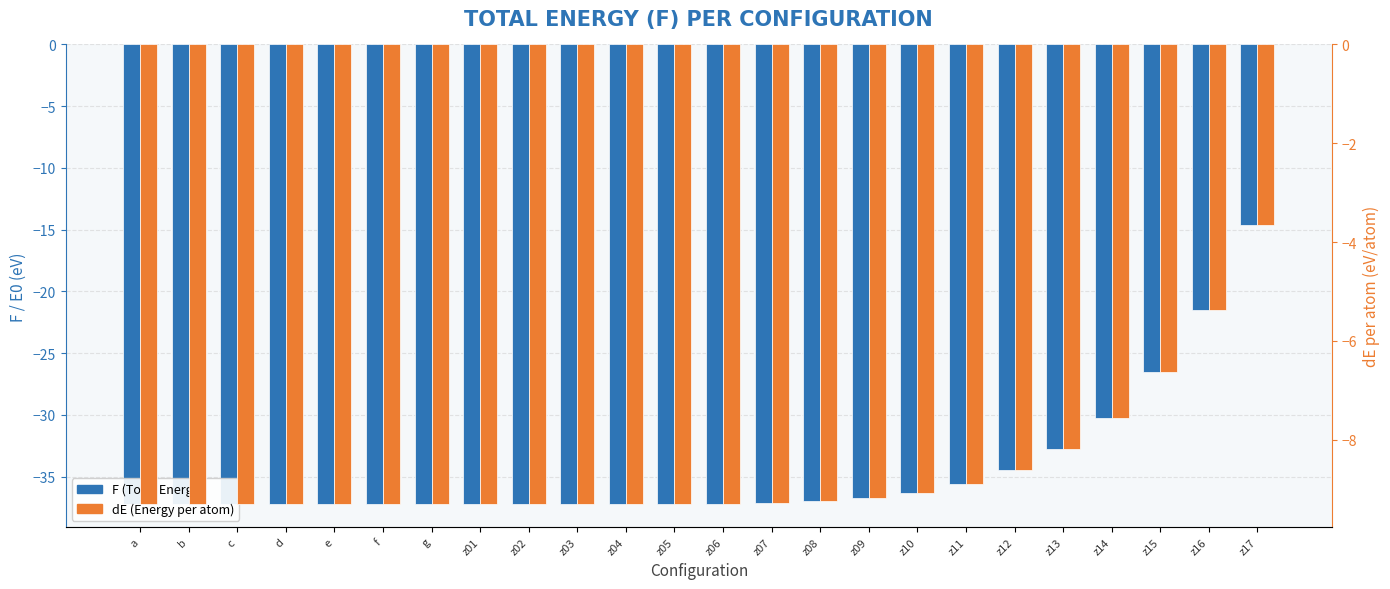

Which series has the widest spread of values?

F (Total Energy)